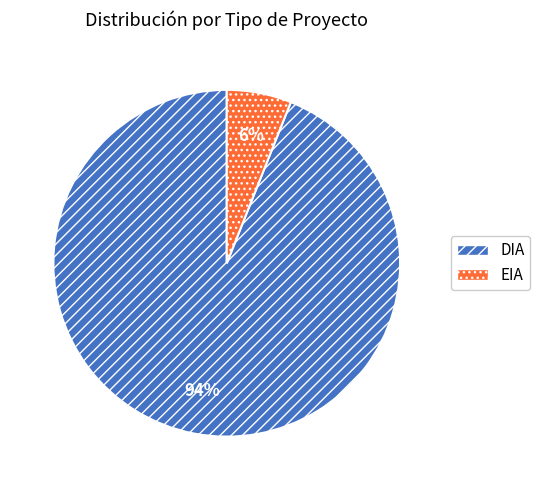

To the nearest percent, what portion does EIA represent?

6%